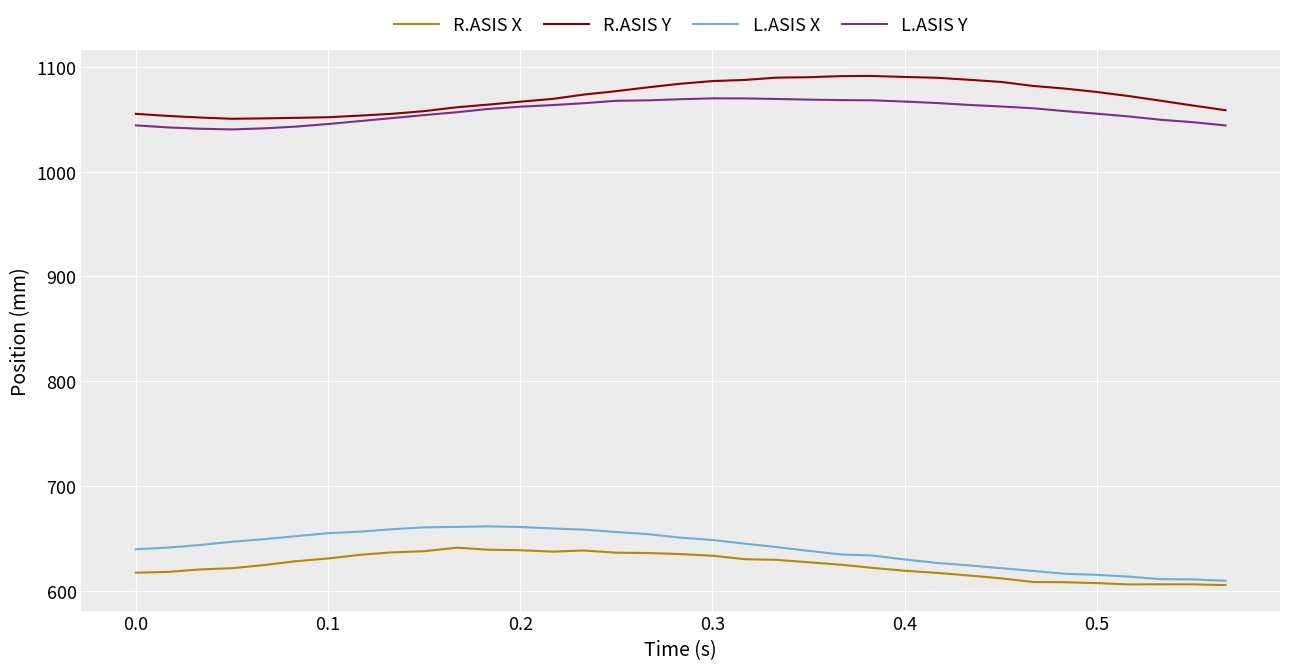

True or false: L.ASIS Y and R.ASIS X intersect in this chart.

False